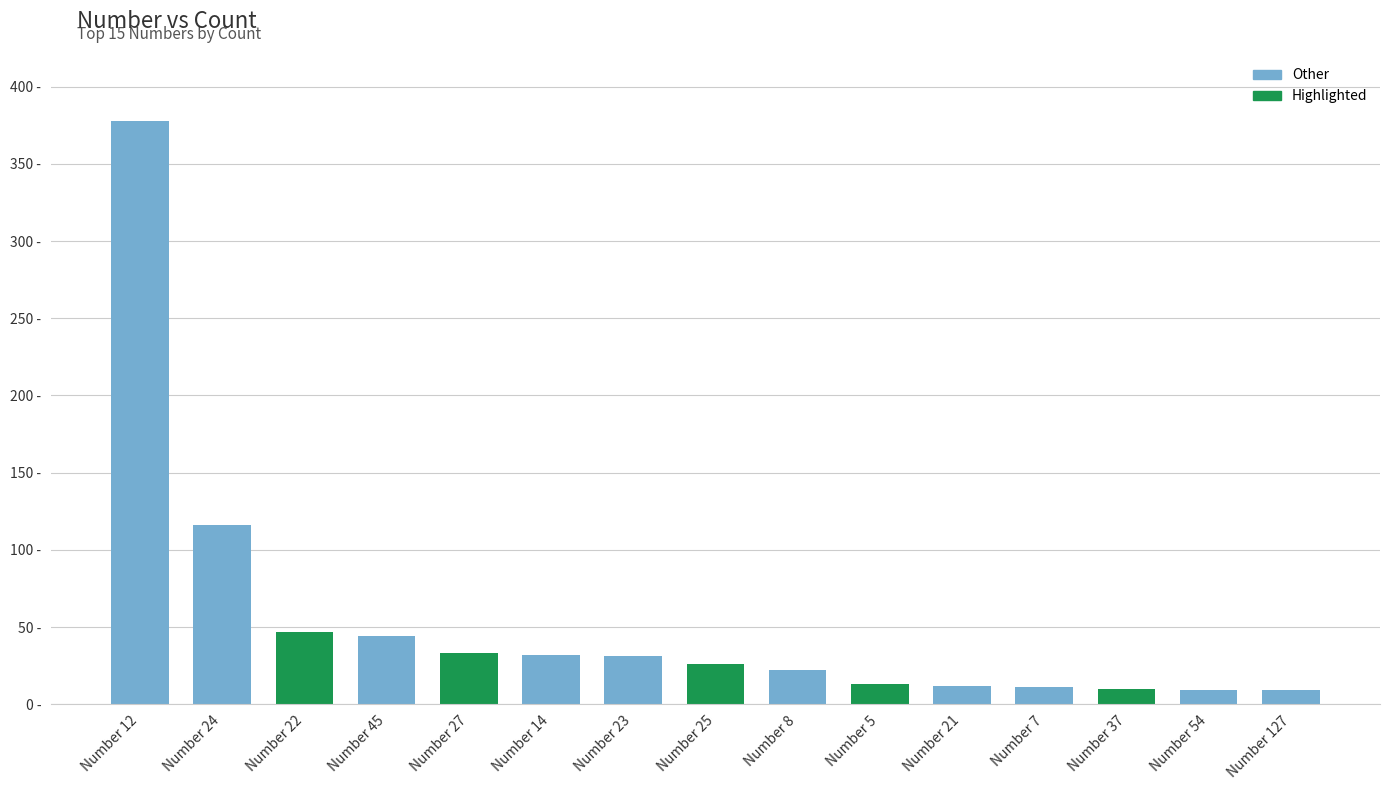

What is the label of the 1st bar from the right?

Number 127